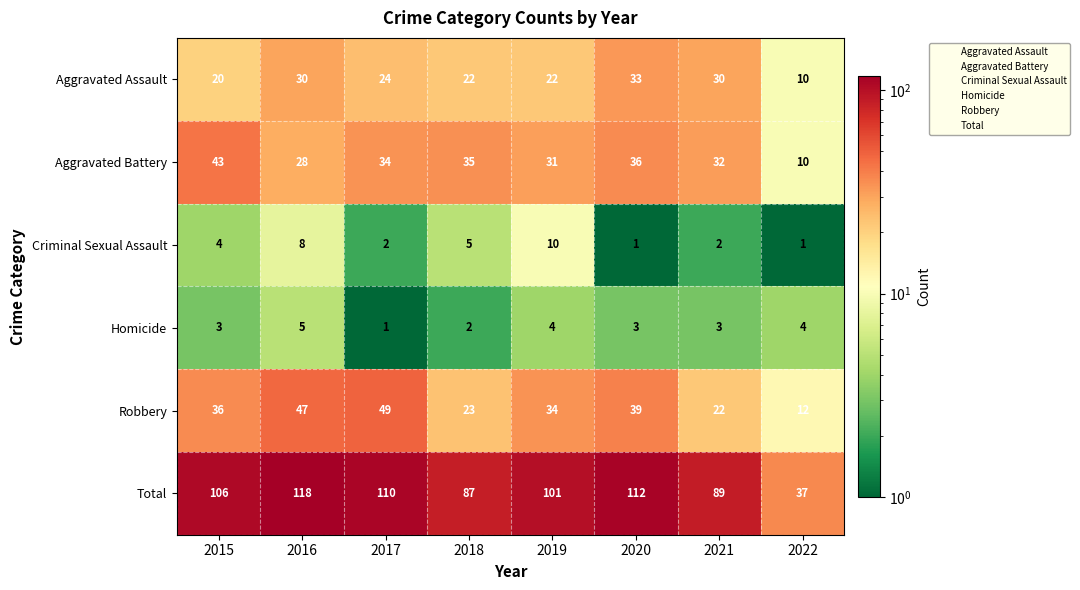

What is the difference between the highest and lowest values at 2021?

87